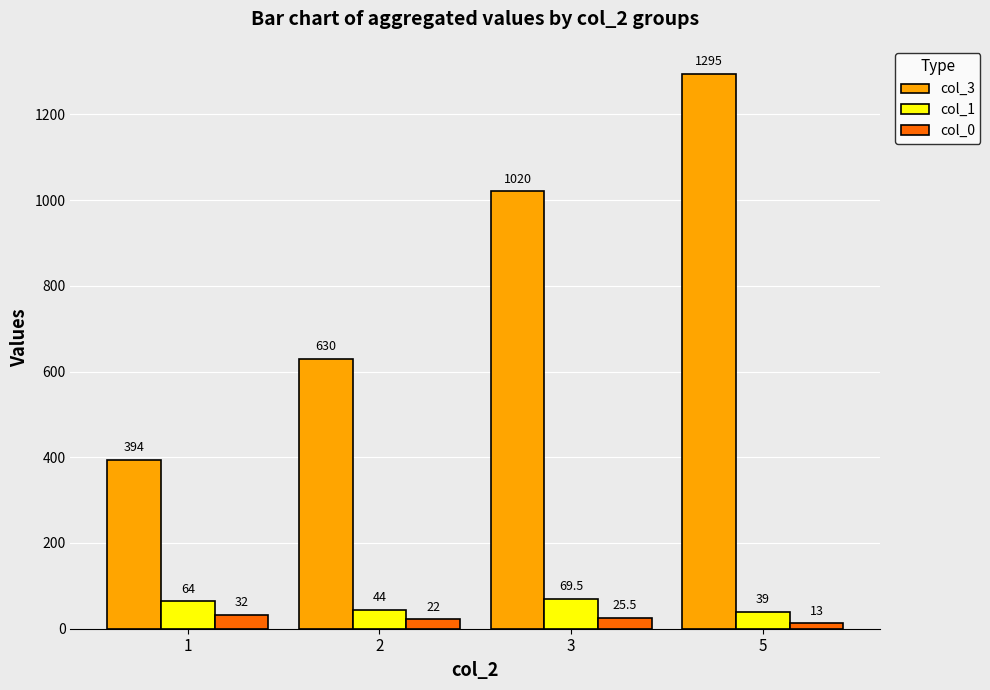

What is the average value of the col_1 series?

54.1